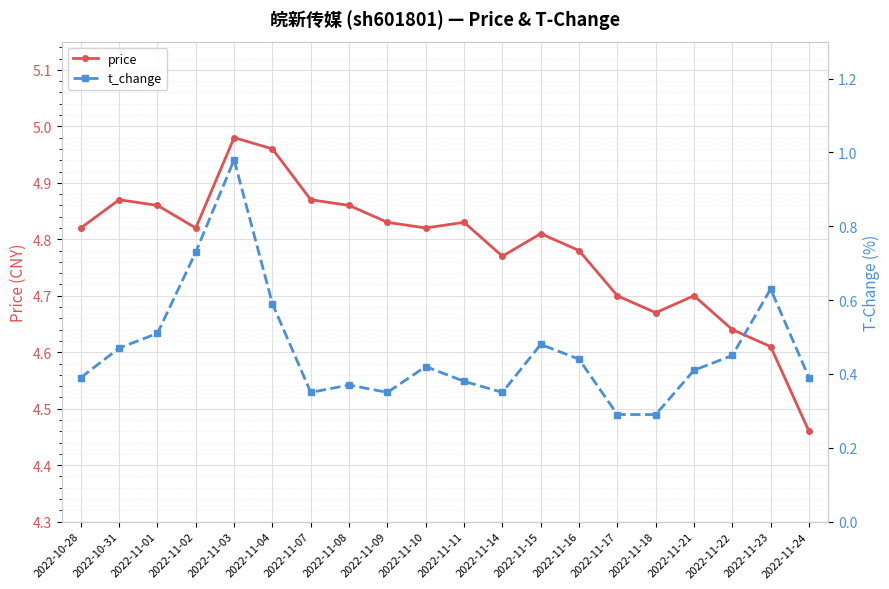

The price series shows 4.9 at 2022-10-31. True or false?

True